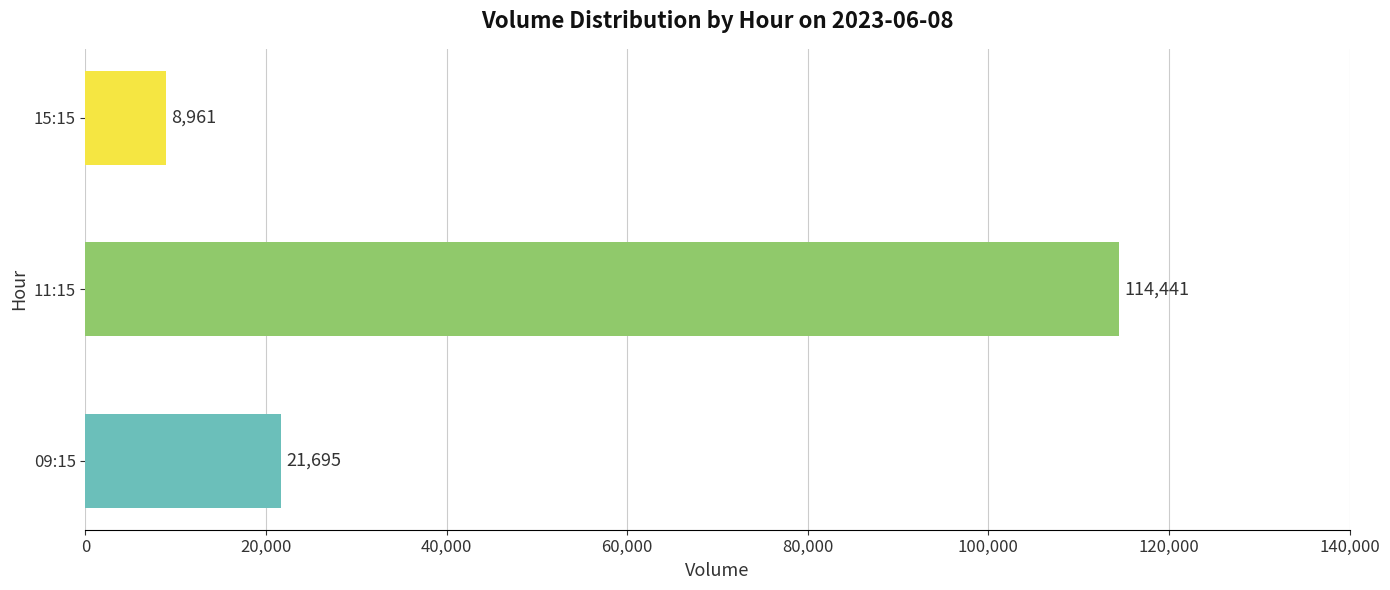

Reading bottom to top, transcribe all the data shown in this chart.

09:15=21695	11:15=114441	15:15=8961